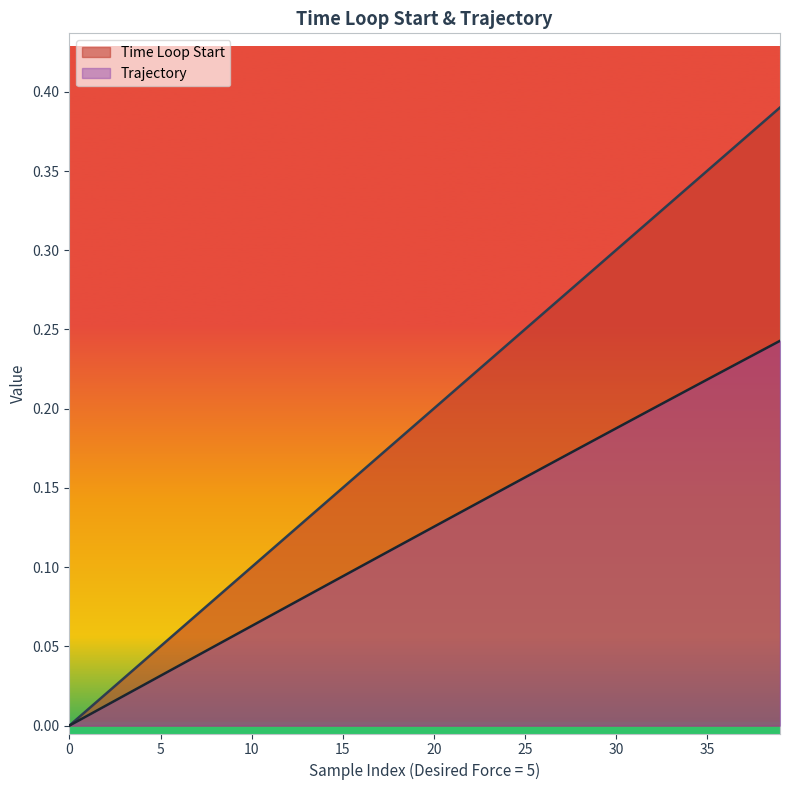

What is the label of the 22nd point from the left?

21